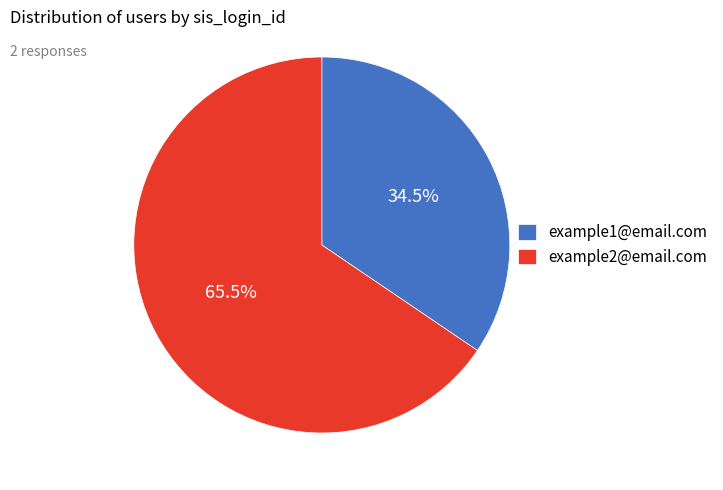

What is the ratio of the value at example2@email.com to the value at example1@email.com?

1.9